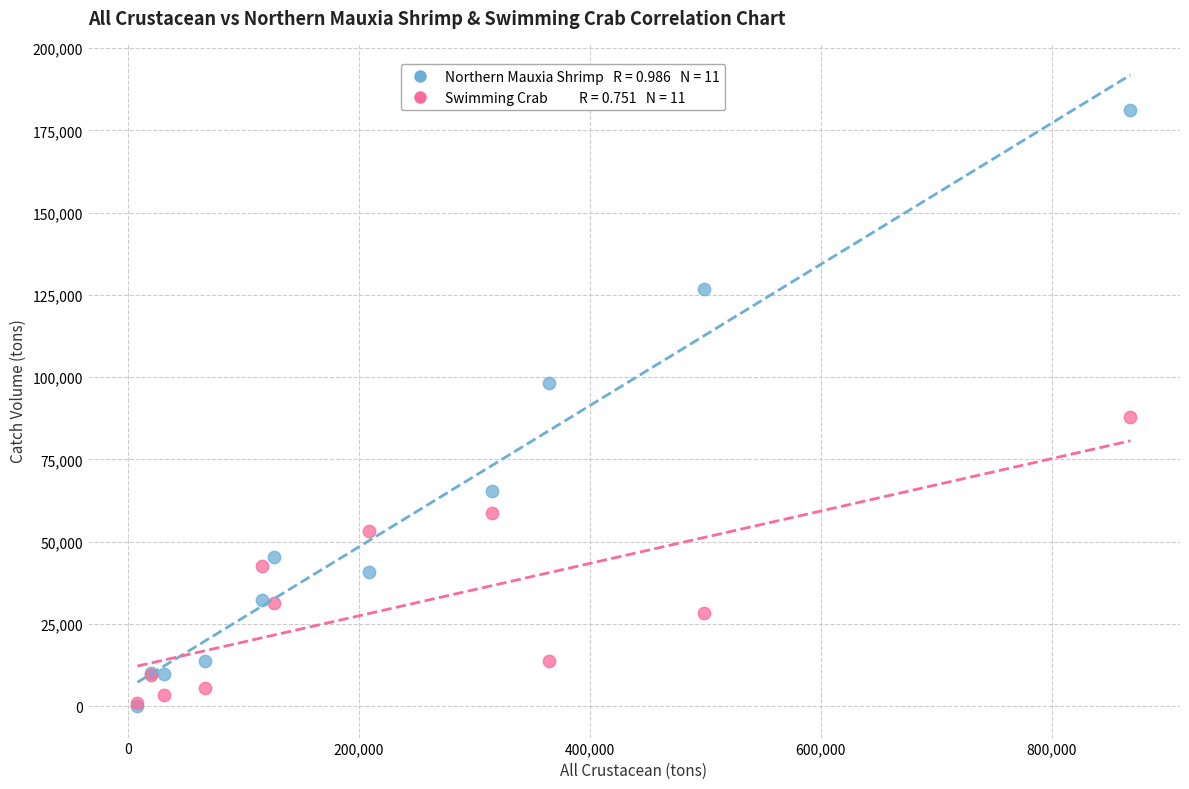

Across all series, what Y value is closest to 90628?

88020